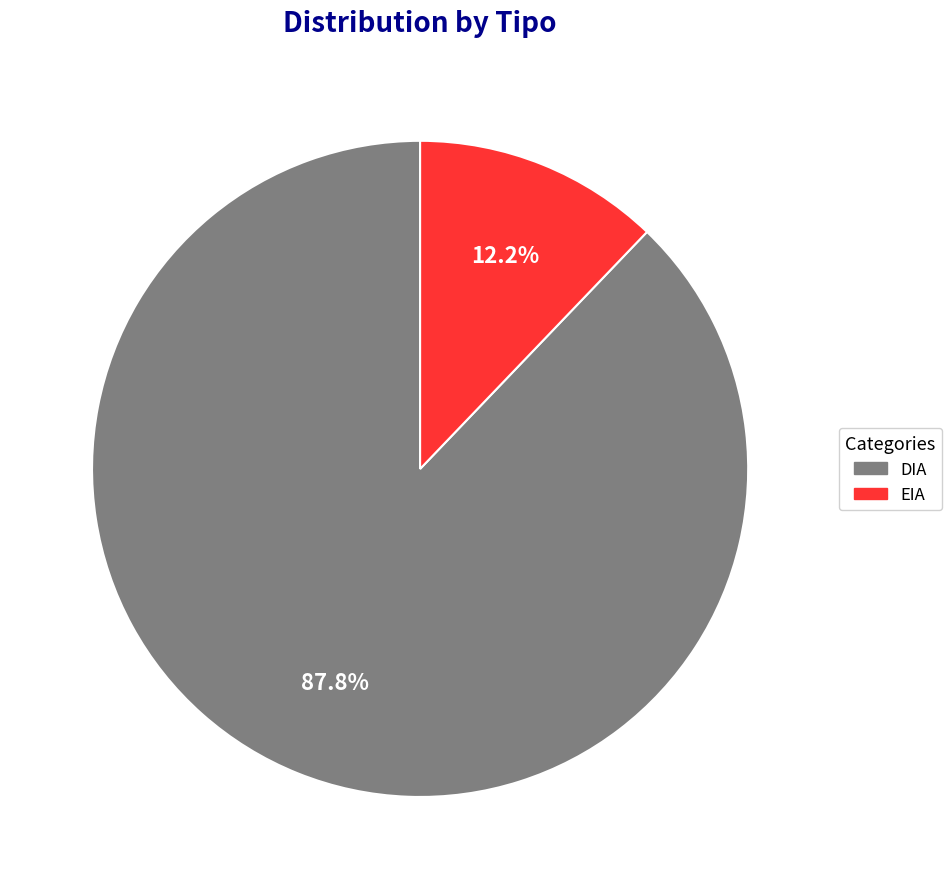

To the nearest percent, what is the combined percentage of DIA and EIA?

100%